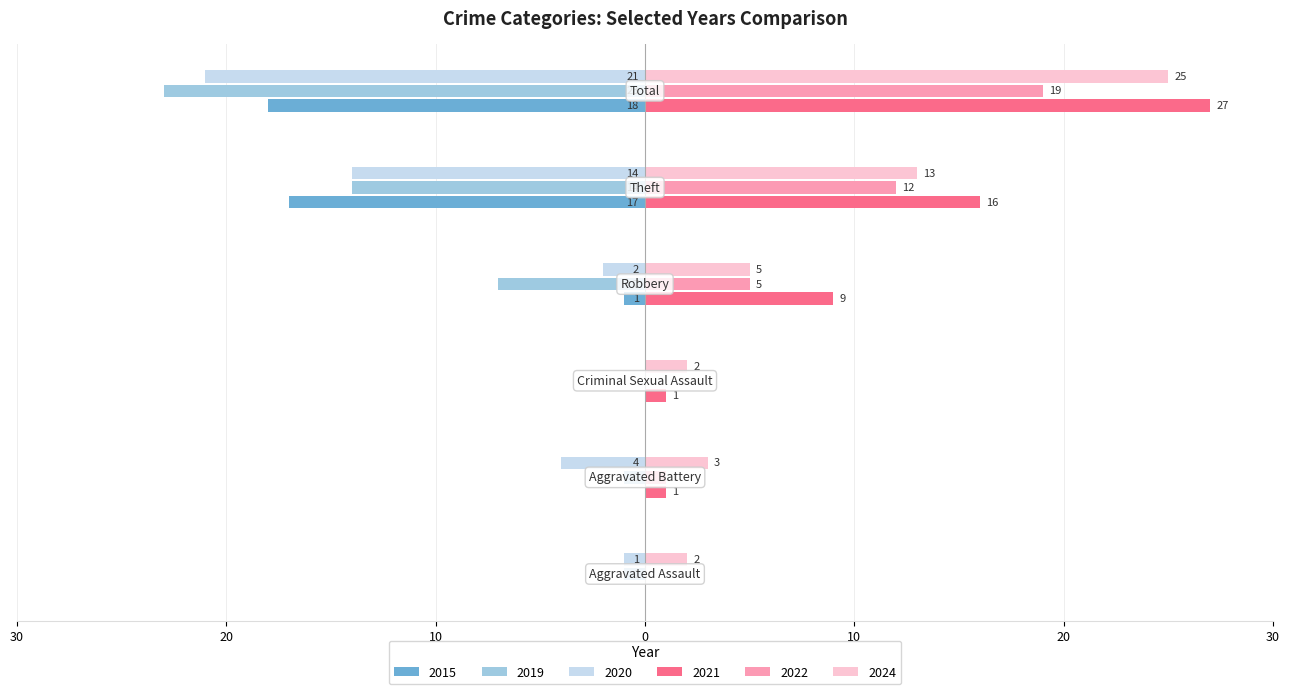

What is the smallest value displayed?

-23